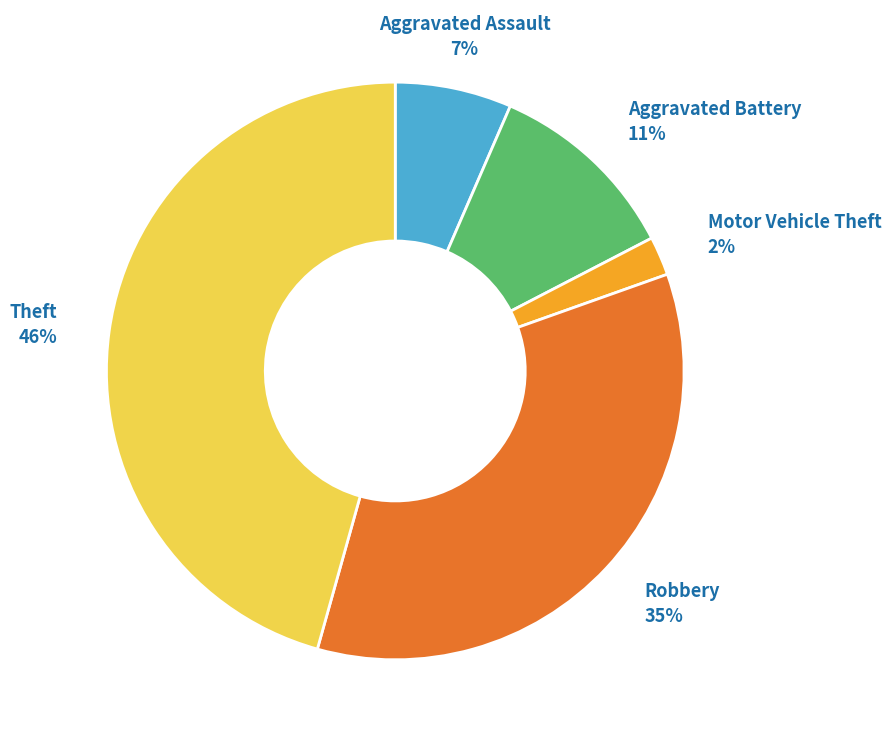

Do Robbery and Aggravated Assault together represent more than half of the pie?

No